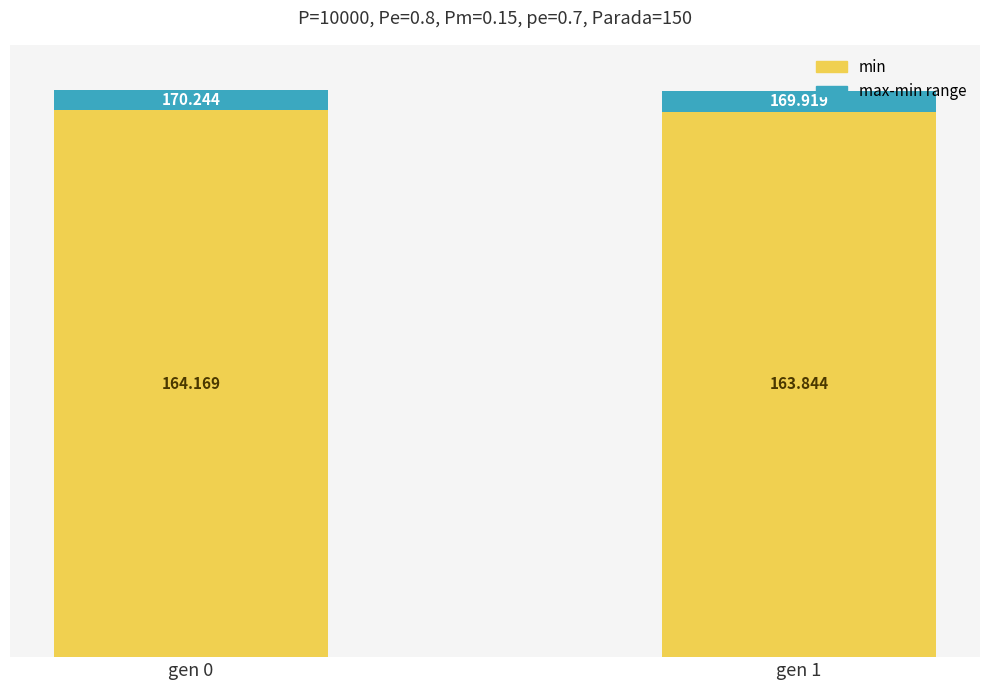

Which series has the largest range (max minus min)?

min